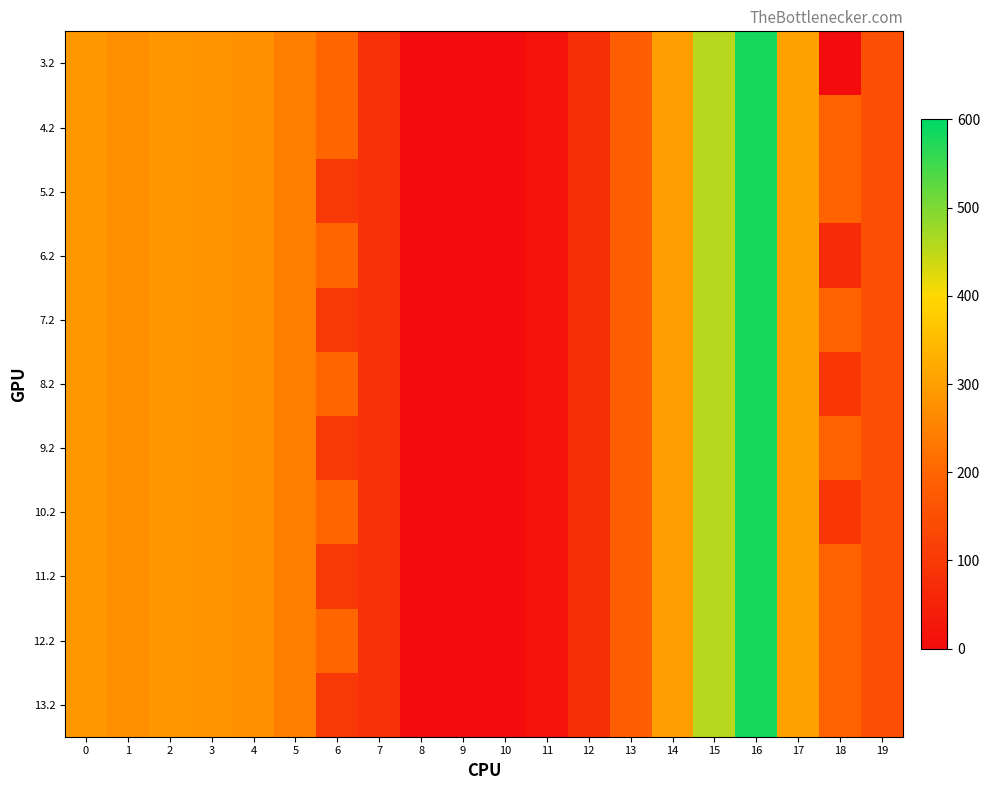

What is the total value across all series at 6?

1696.6